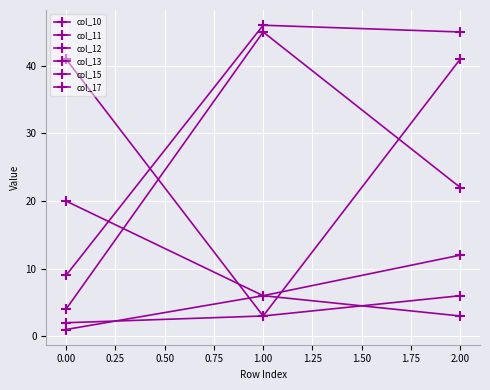

Which series has the largest total across all categories?

col_12